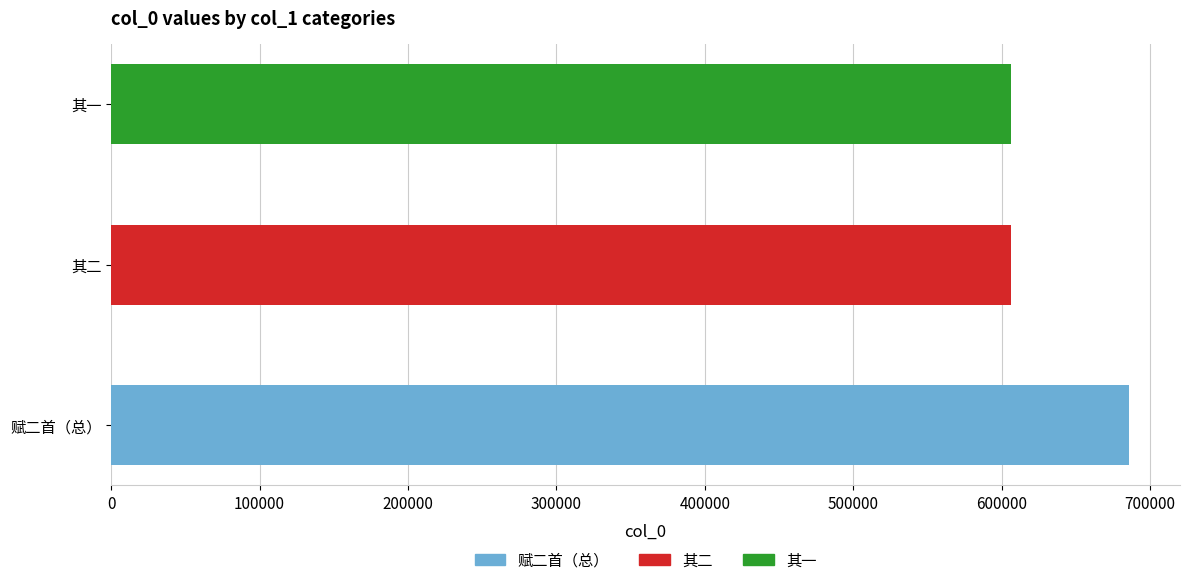

What is the difference between the maximum and minimum values?

79758